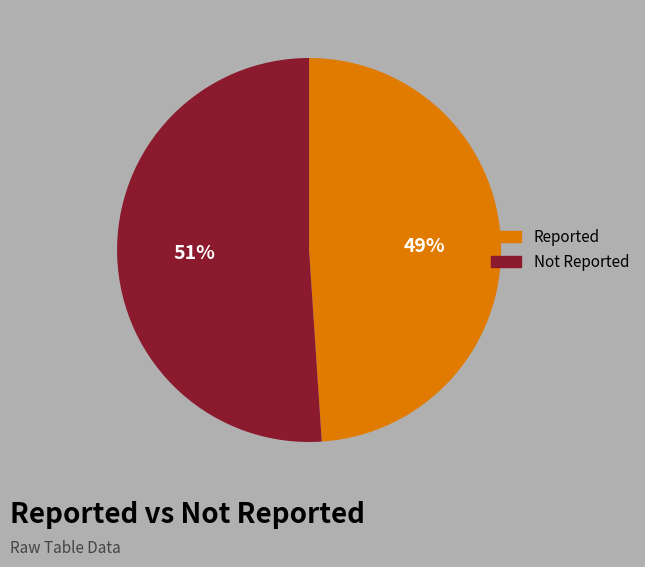

How many segments does this pie chart have?

2